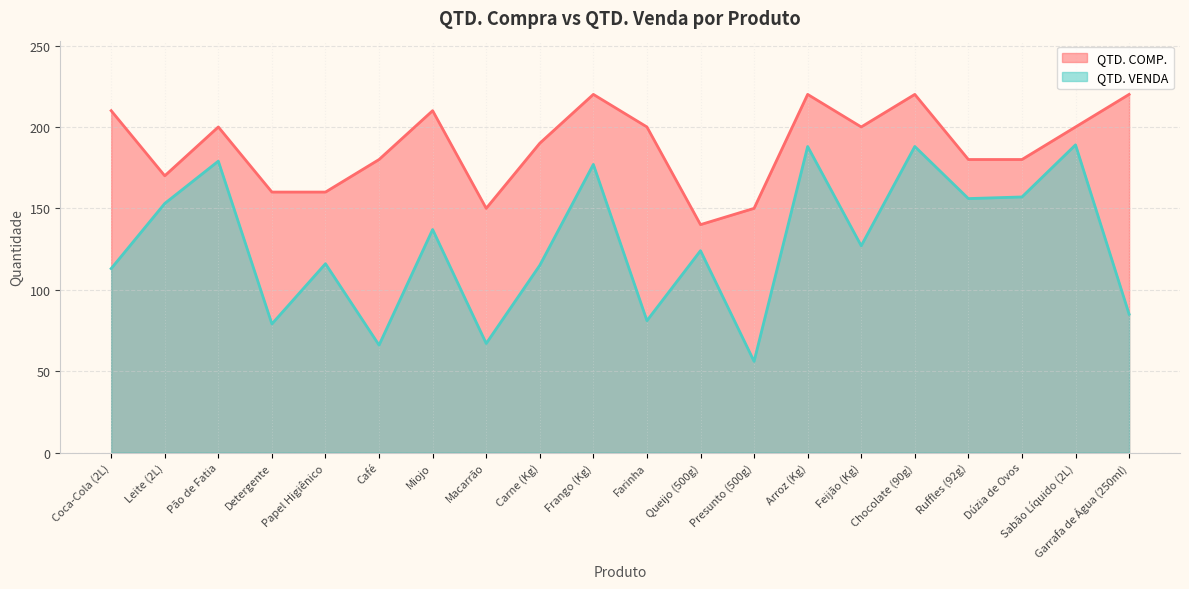

What is the difference between the maximum and minimum values in the QTD. VENDA series?

133